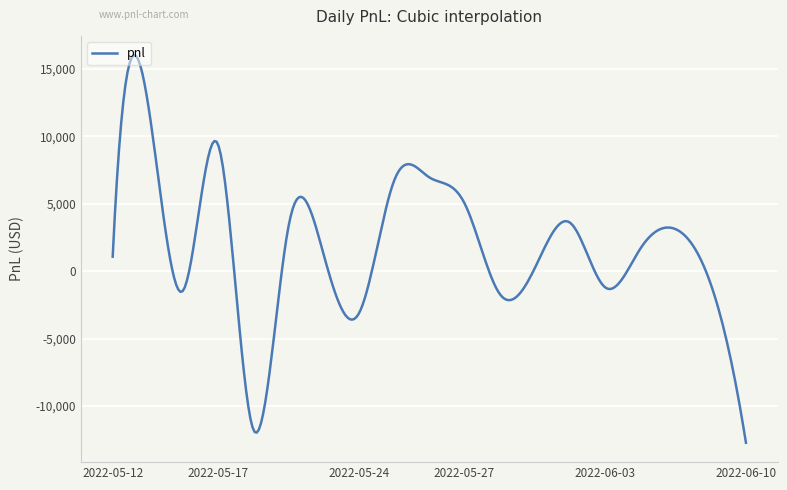

What is the smallest value displayed?

-12720.0